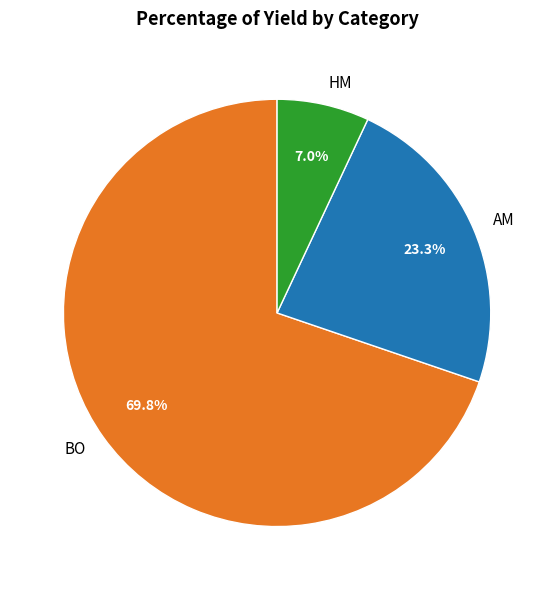

True or false: HM accounts for 7% of the total.

True